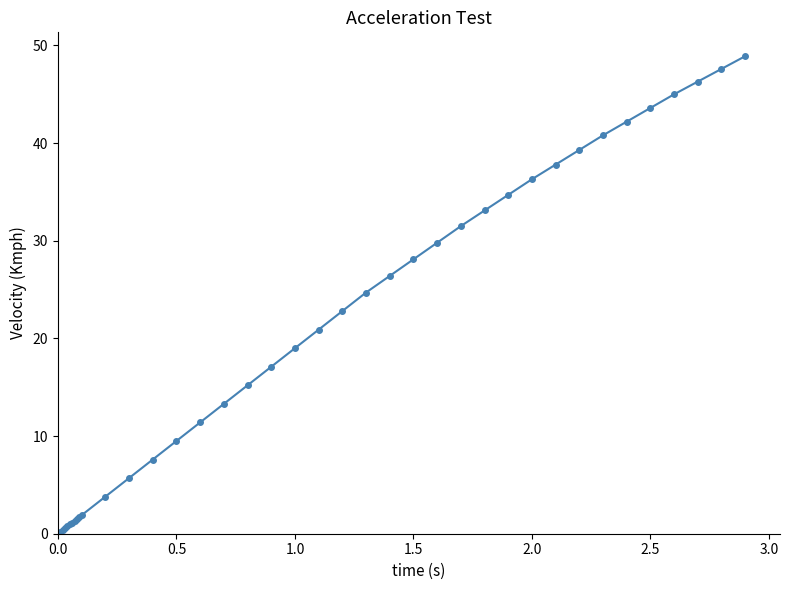

What is the greatest value displayed?

48.9